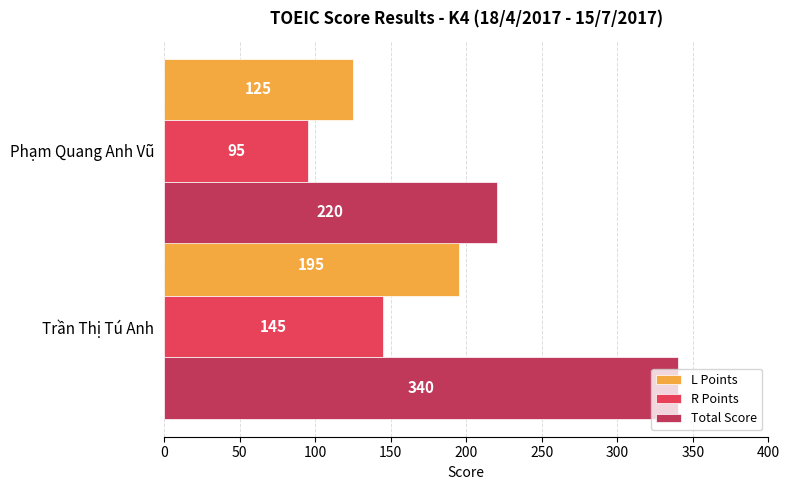

What is the sum of all R Points values?

240